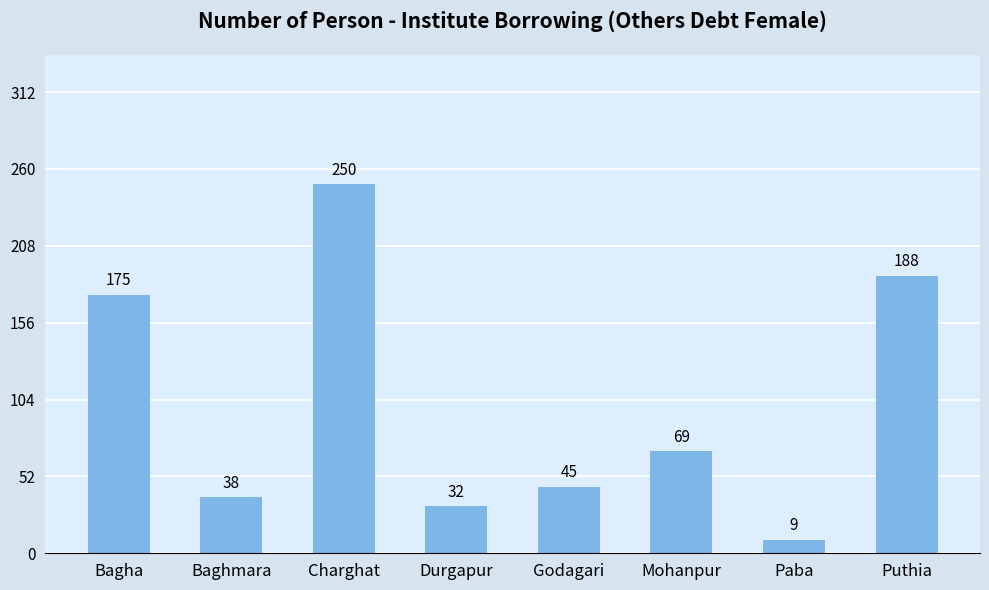

How many distinct data groups are displayed?

1